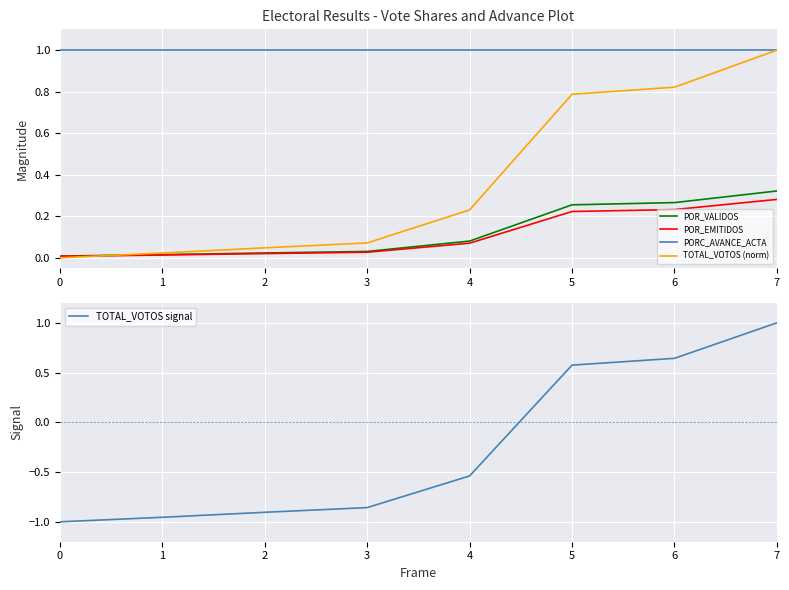

What is the value of the TOTAL_VOTOS signal point at the 5th from the left?

-0.5